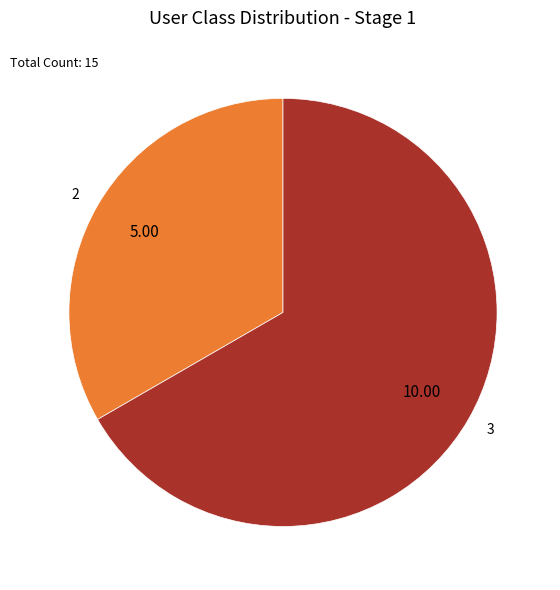

True or false: 3 accounts for 67% of the total.

True